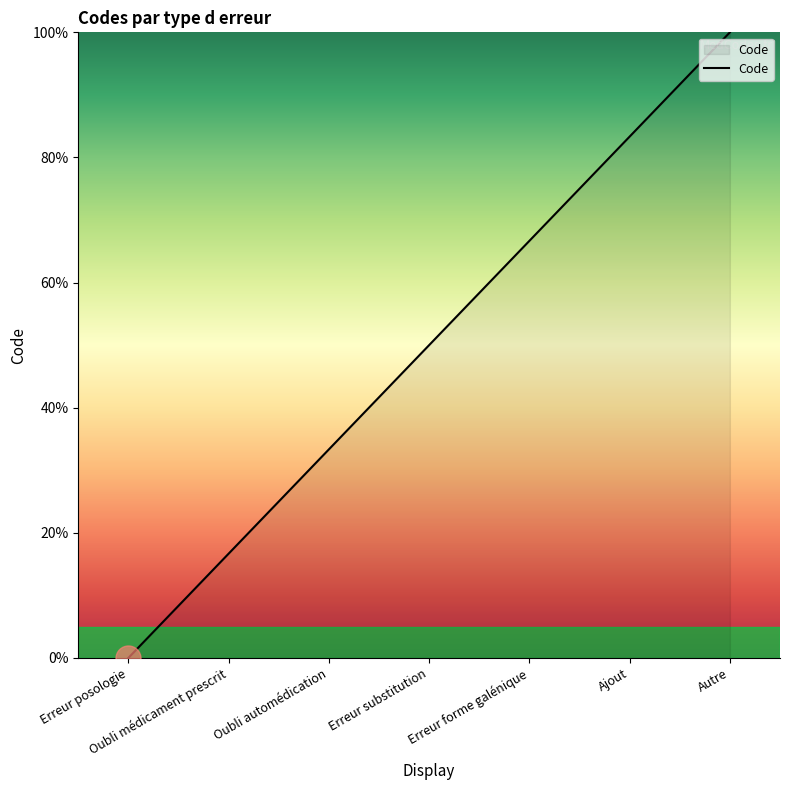

Is it true that the value at Oubli automédication is 7.8?

False